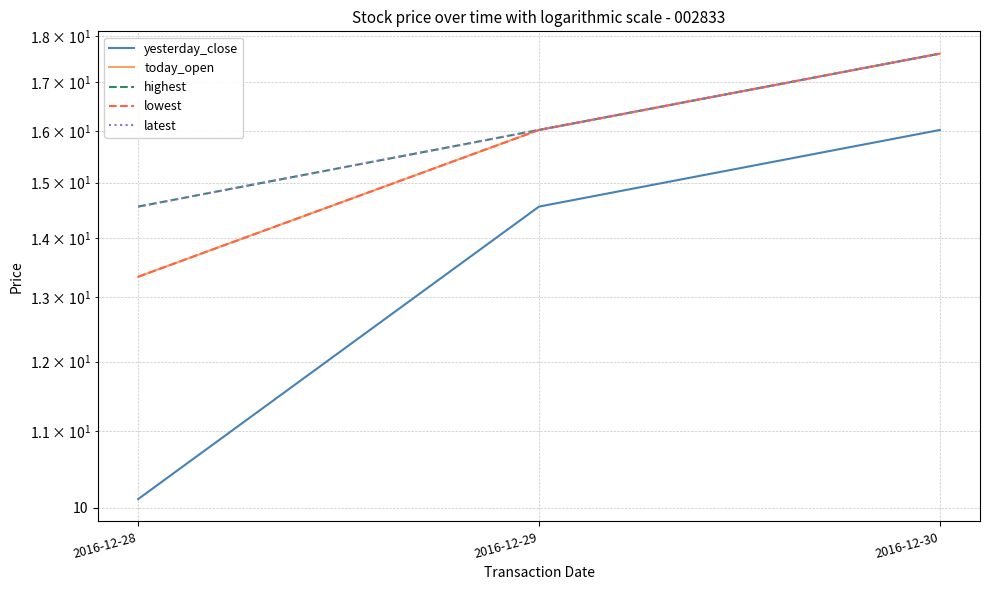

Reading left to right, what are all the values shown in this chart?

yesterday_close: 2016-12-28=10.1	2016-12-29=14.6	2016-12-30=16.0
today_open: 2016-12-28=13.3	2016-12-29=16.0	2016-12-30=17.6
highest: 2016-12-28=14.6	2016-12-29=16.0	2016-12-30=17.6
lowest: 2016-12-28=13.3	2016-12-29=16.0	2016-12-30=17.6
latest: 2016-12-28=14.6	2016-12-29=16.0	2016-12-30=17.6